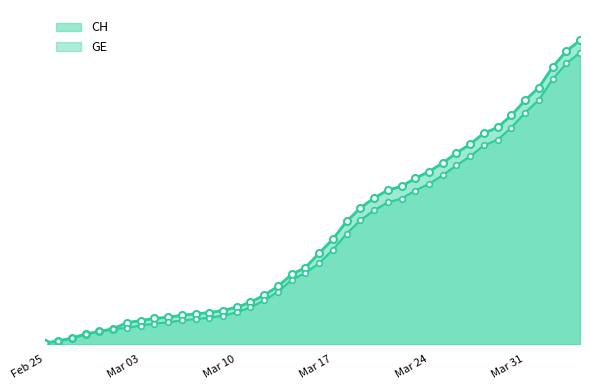

Does the chart have visible grid lines?

No